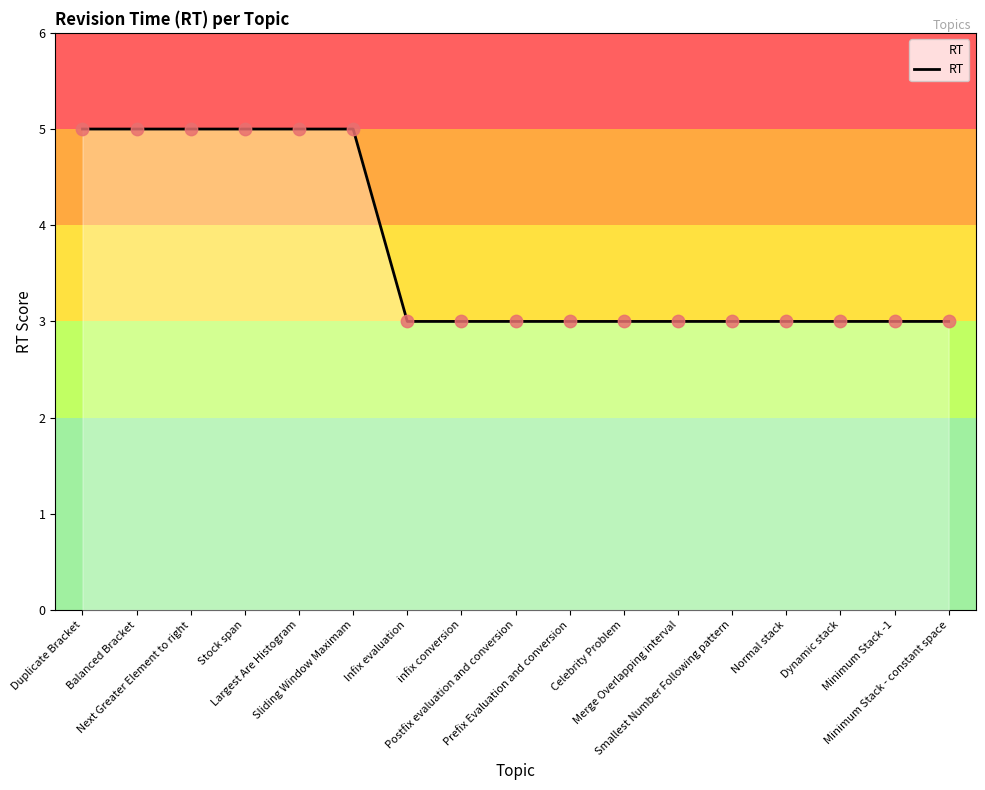

What is the change in value from Stock span to Normal stack?

-2